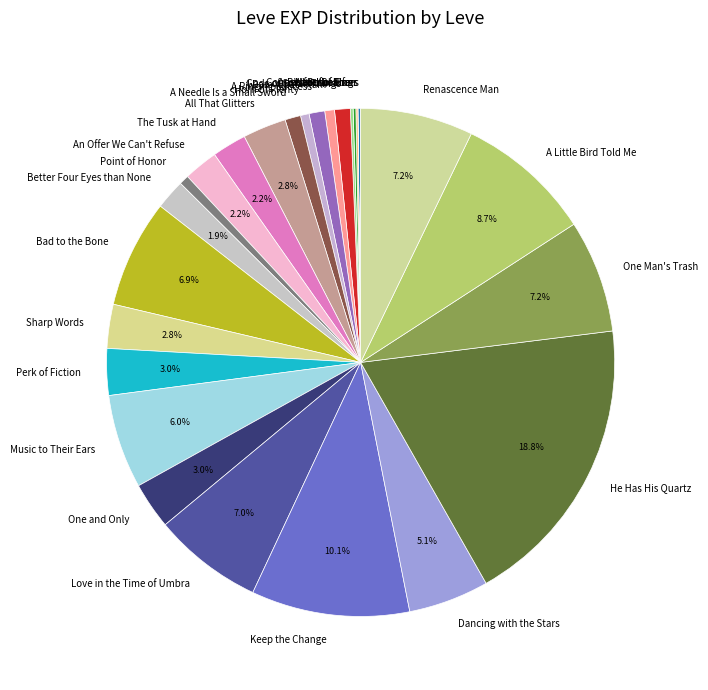

To the nearest percent, what portion does Better Four Eyes than None represent?

2%